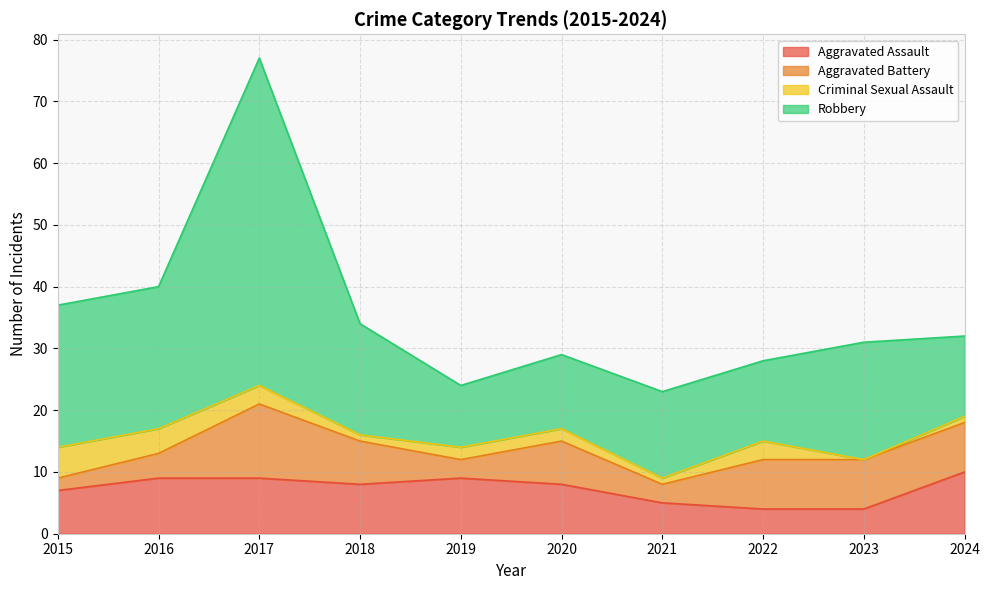

What is the value of the Robbery point at the 8th from the left?

28